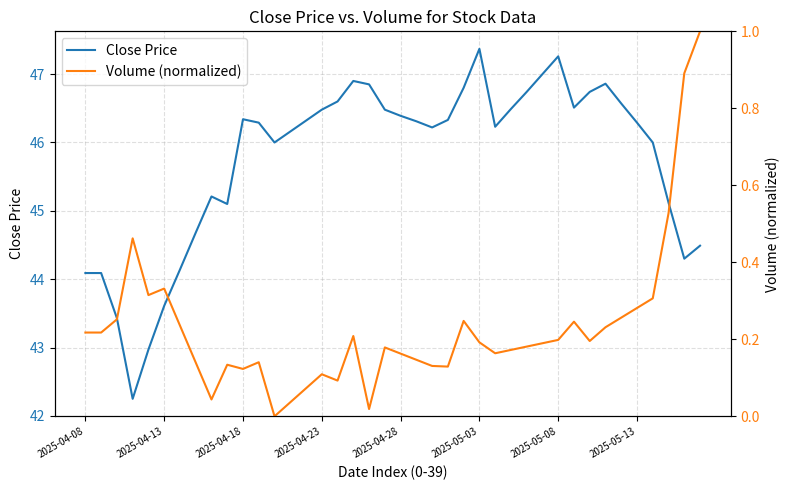

True or false: Volume (normalized) and Close Price cross at least once.

False